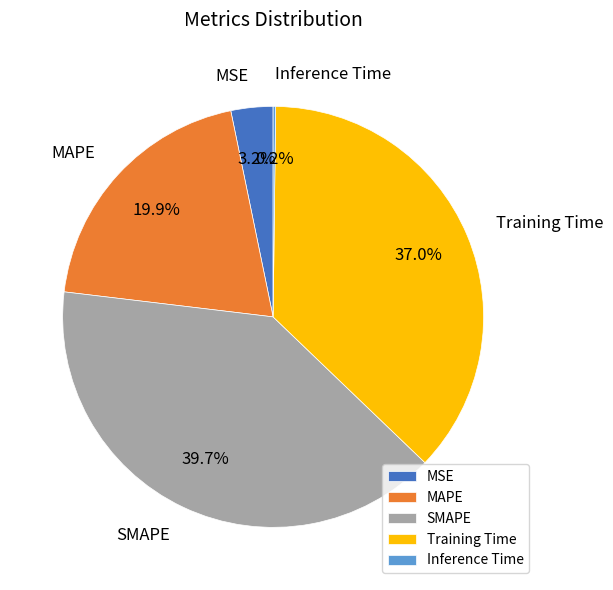

Approximately how many times larger is the value at SMAPE compared to Training Time?

1.1